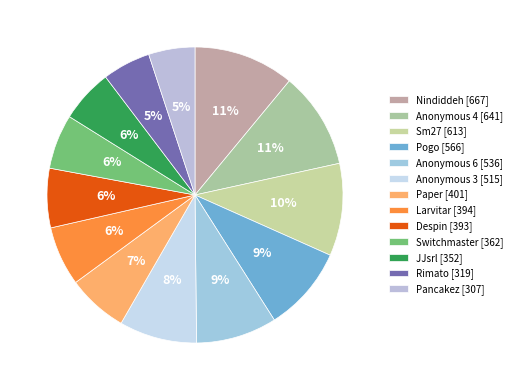

To the nearest percent, what is the difference between the JJsrl and Larvitar slice percentages?

1%